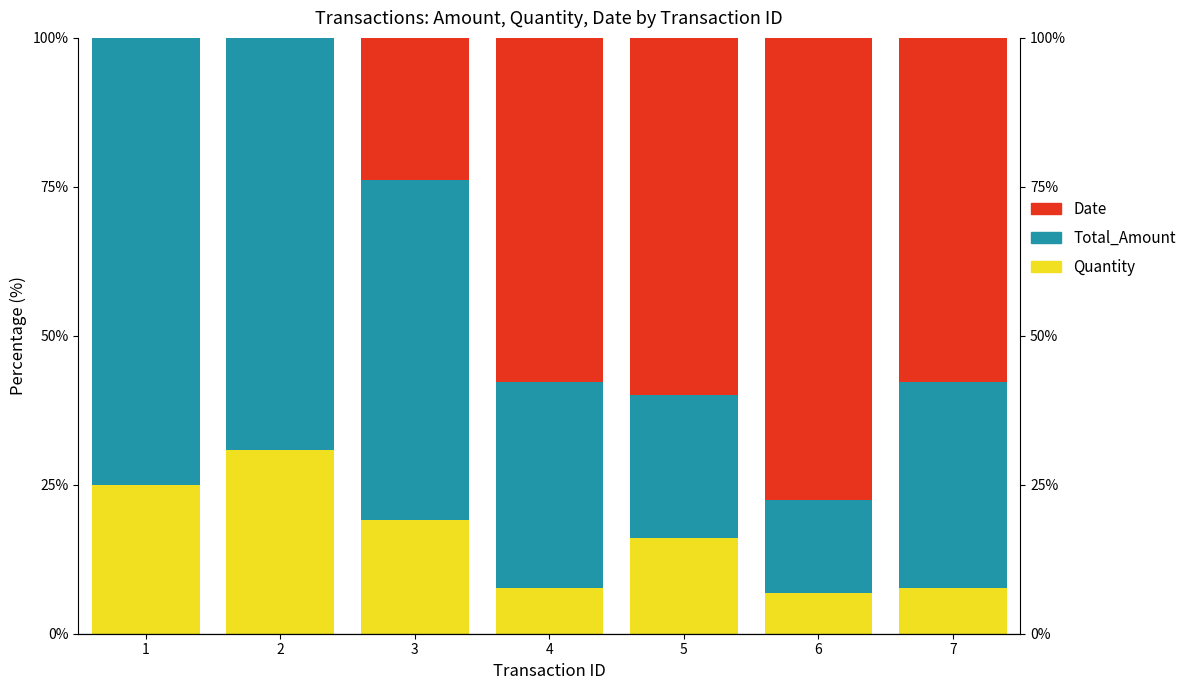

What is the lowest value of the Total_Amount series?

15.5